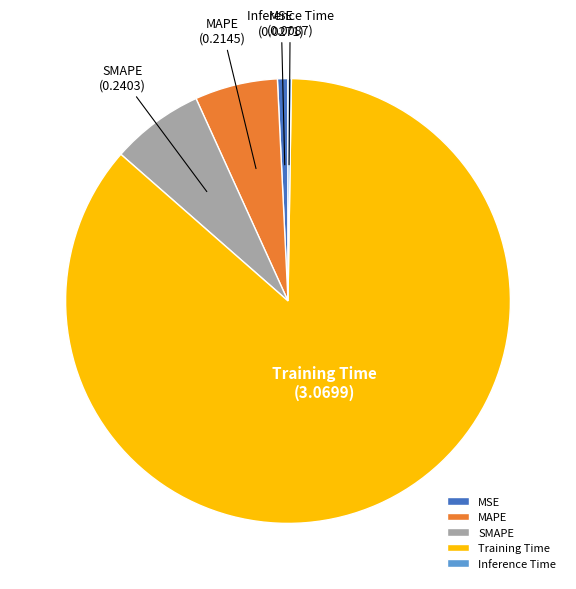

Is it true that Training Time is 93% of the pie?

False